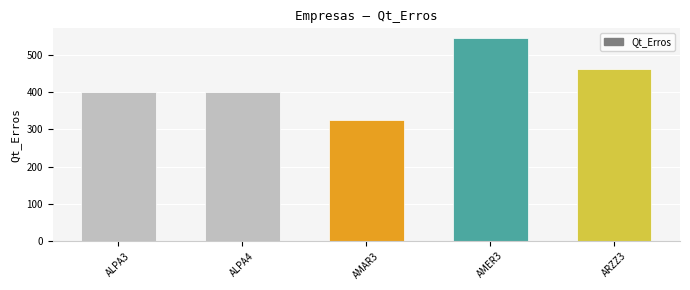

How many bars are there in total?

5